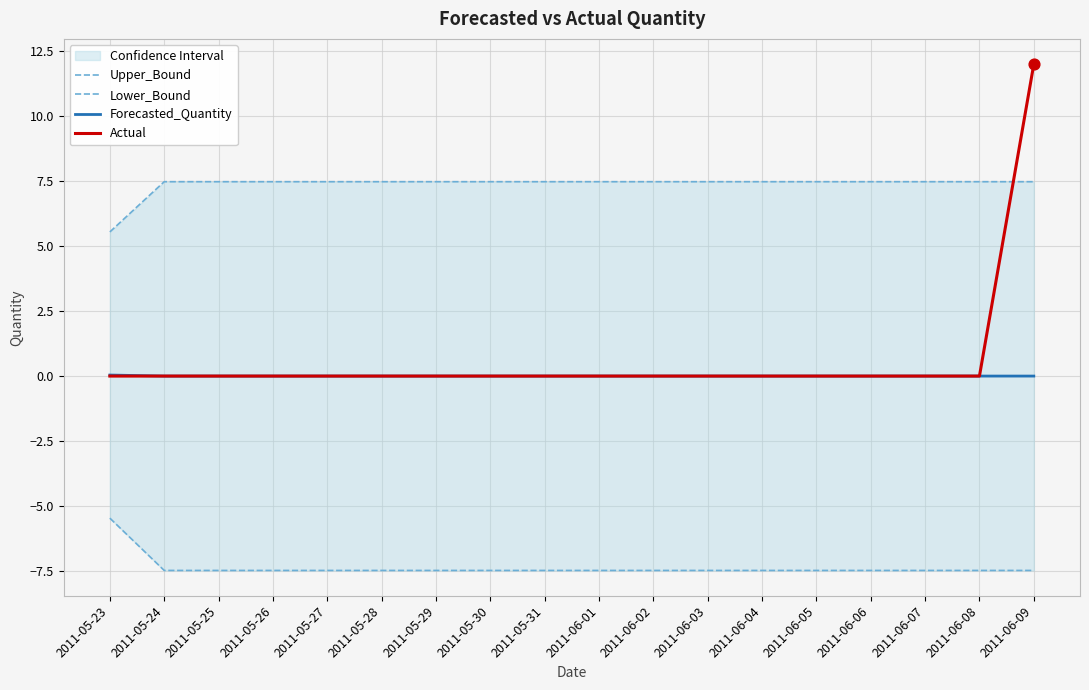

Is the value of Forecasted_Quantity at 2011-05-26 greater than the value of Upper_Bound at 2011-06-02?

No